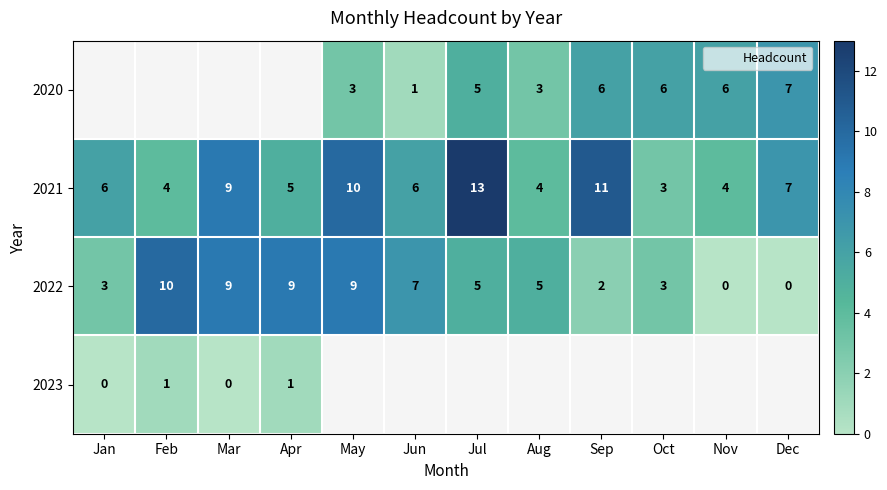

At which category does the chart reach its peak across all series?

Jul